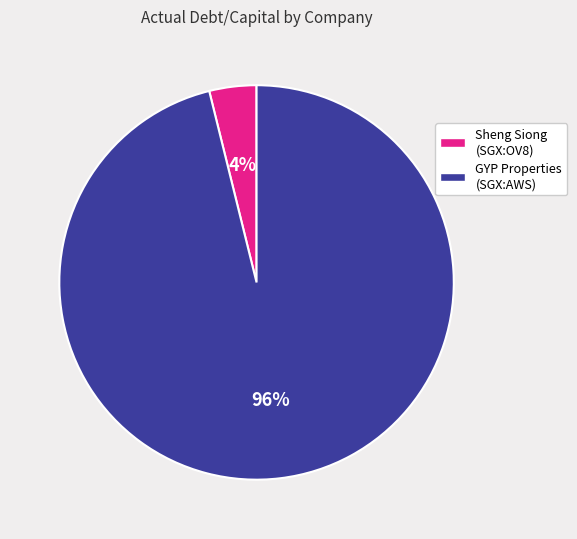

Count the number of slices in the pie.

2